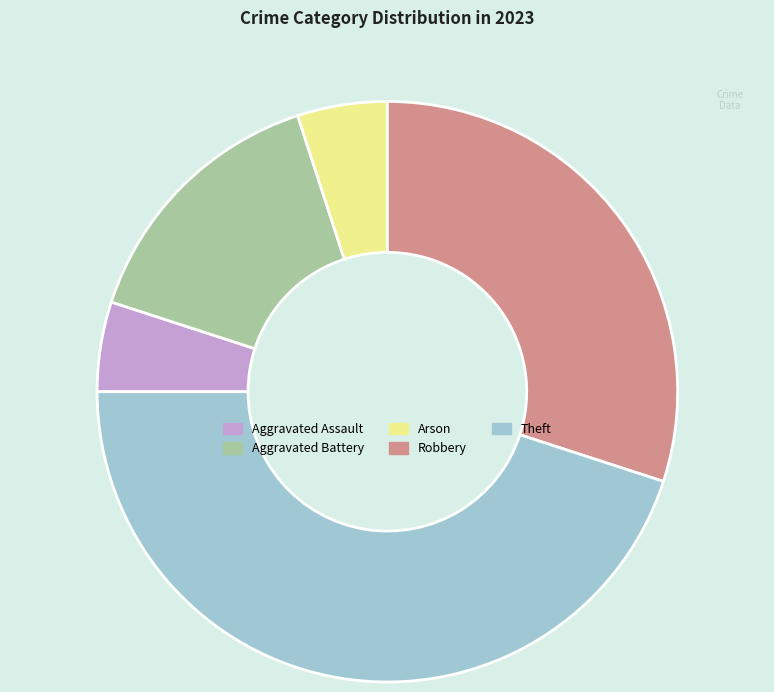

Does any single category account for the majority?

No